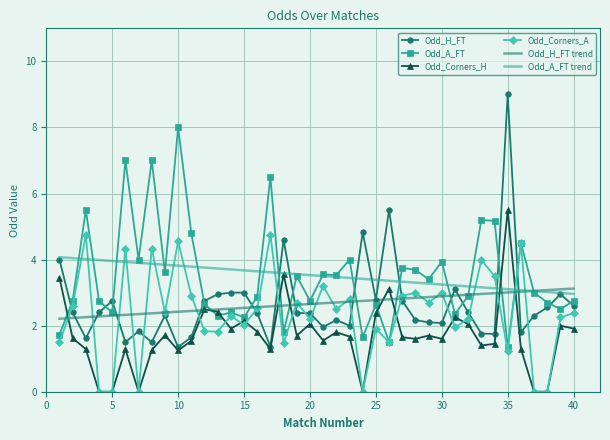

Which series has the widest spread of values?

Odd_H_FT